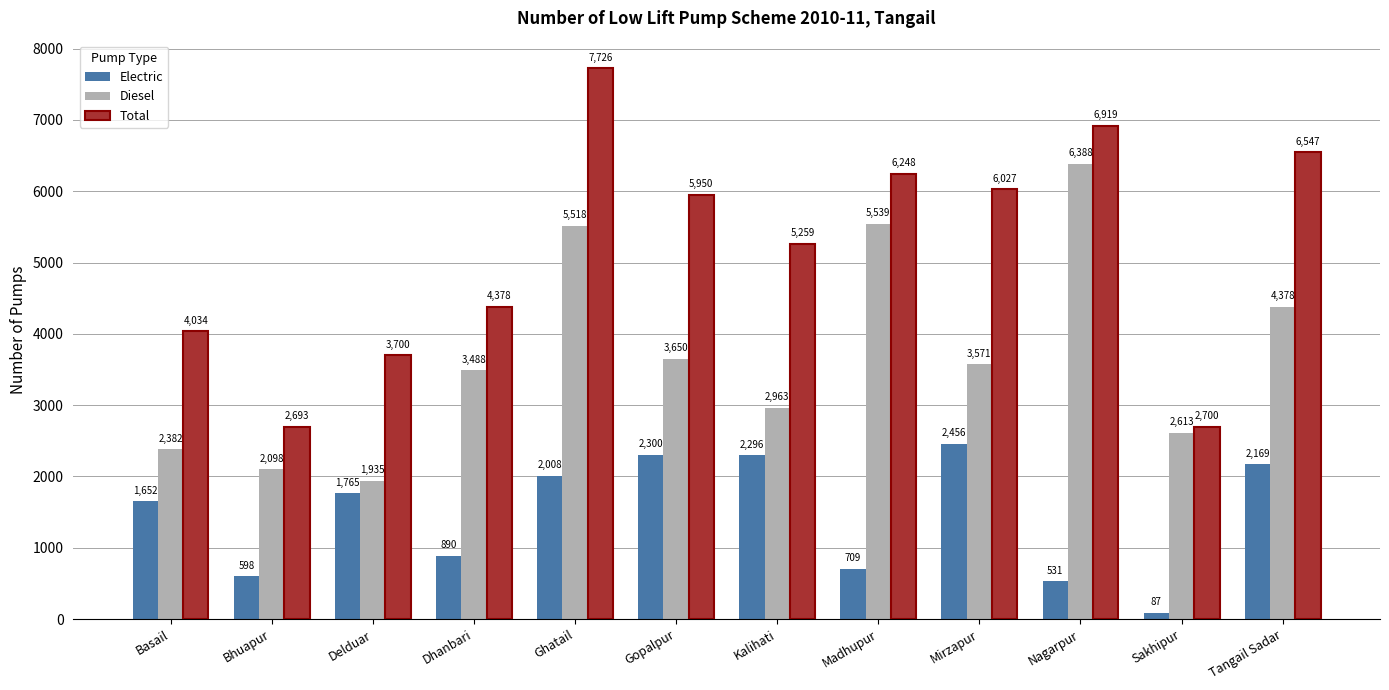

What is the label of the 3rd bar from the right?

Nagarpur